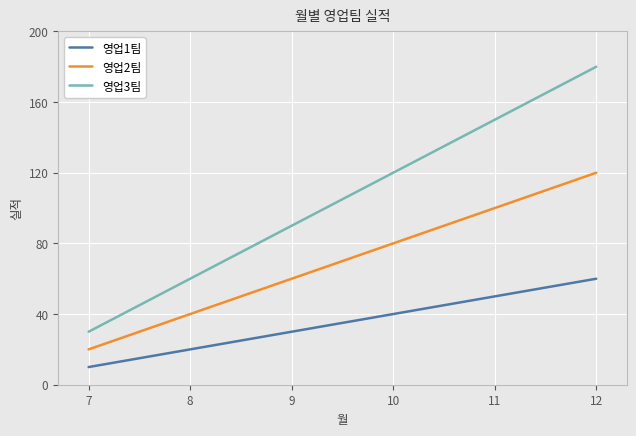

Does the chart display data point markers on the line(s)?

Yes